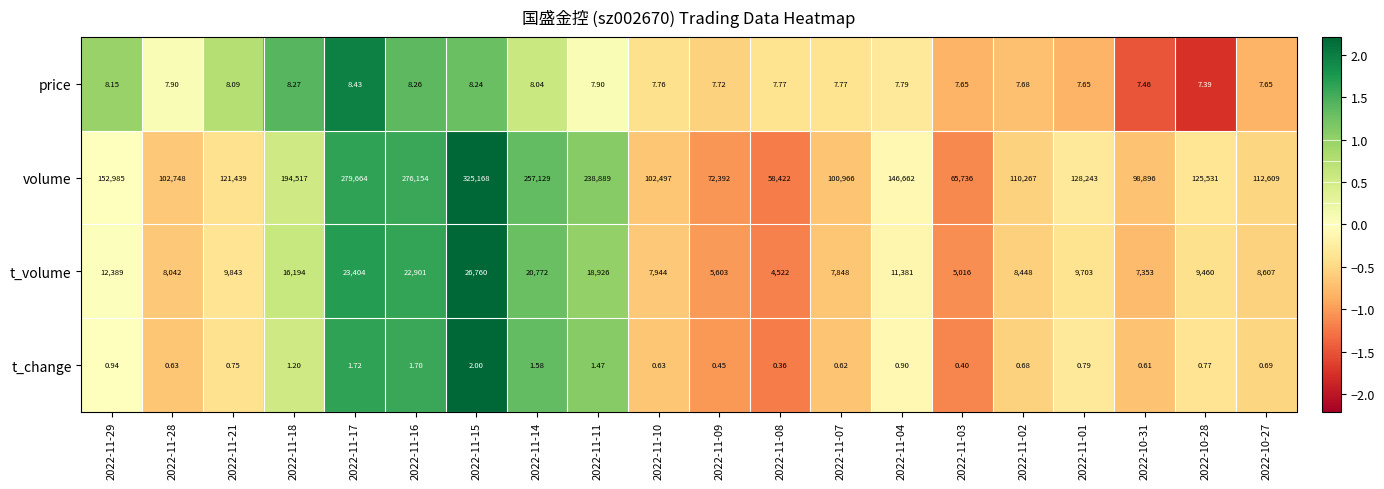

Count the number of categories in the chart.

20